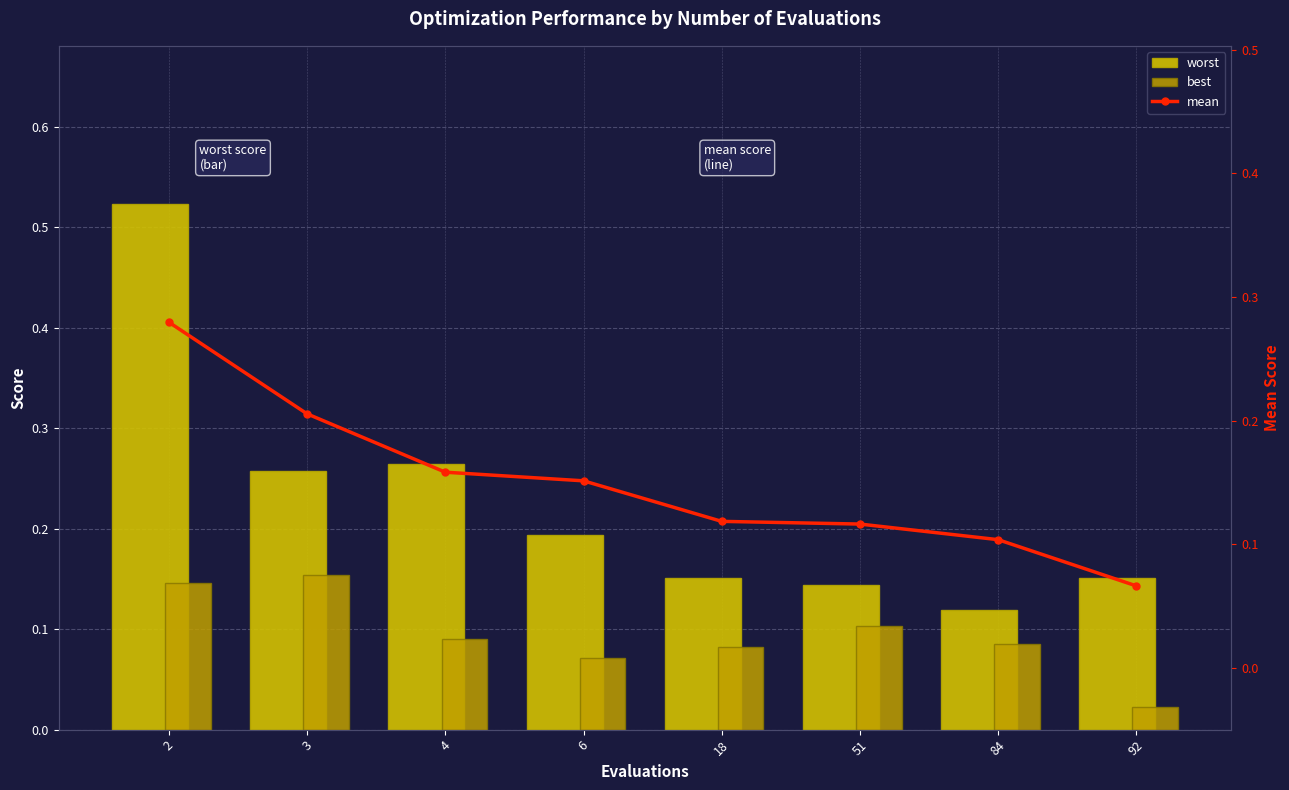

True or false: best has a value of 0.0 at 6.

False